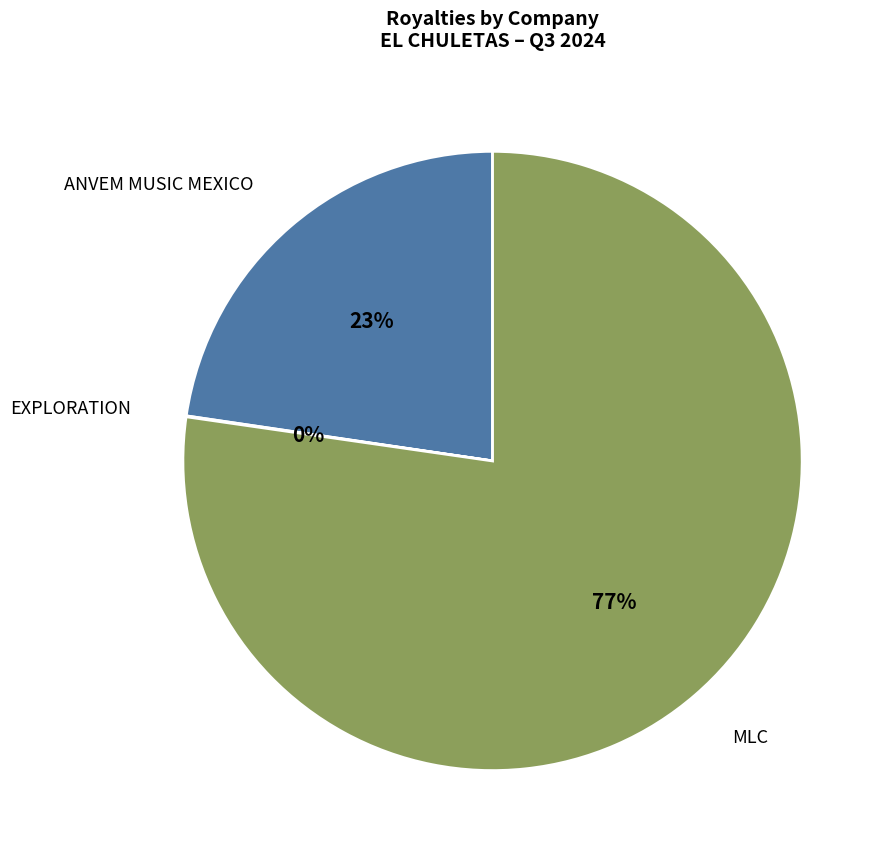

What is the majority slice?

MLC